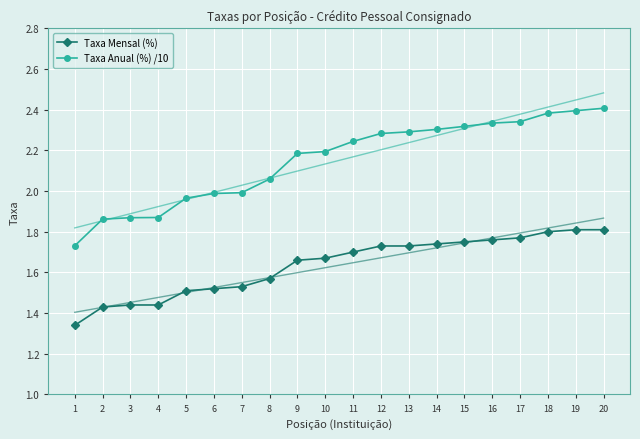

What is the difference between the Taxa Mensal (%) values at 20 and 9?

0.2